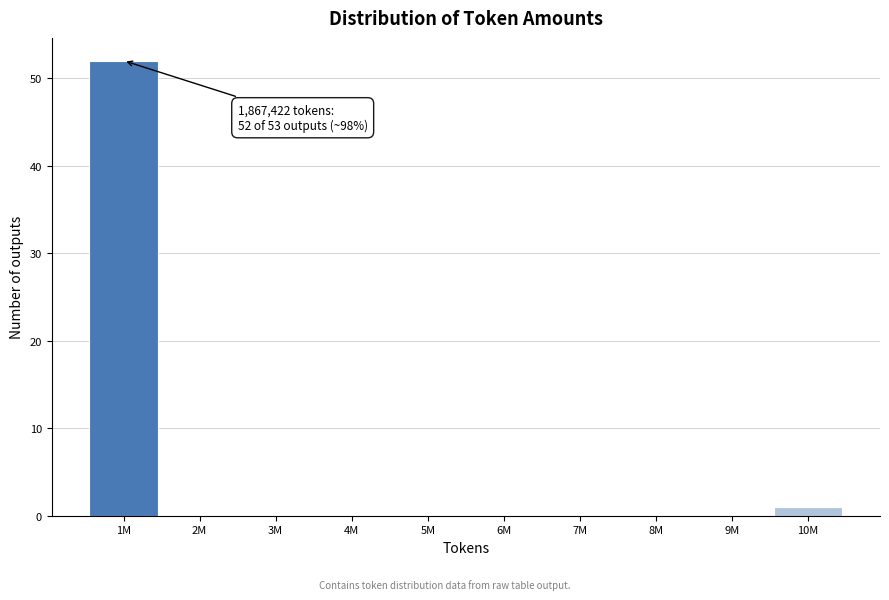

Reading right to left, what are all the values shown in this chart?

10M=1	9M=0	8M=0	7M=0	6M=0	5M=0	4M=0	3M=0	2M=0	1M=52